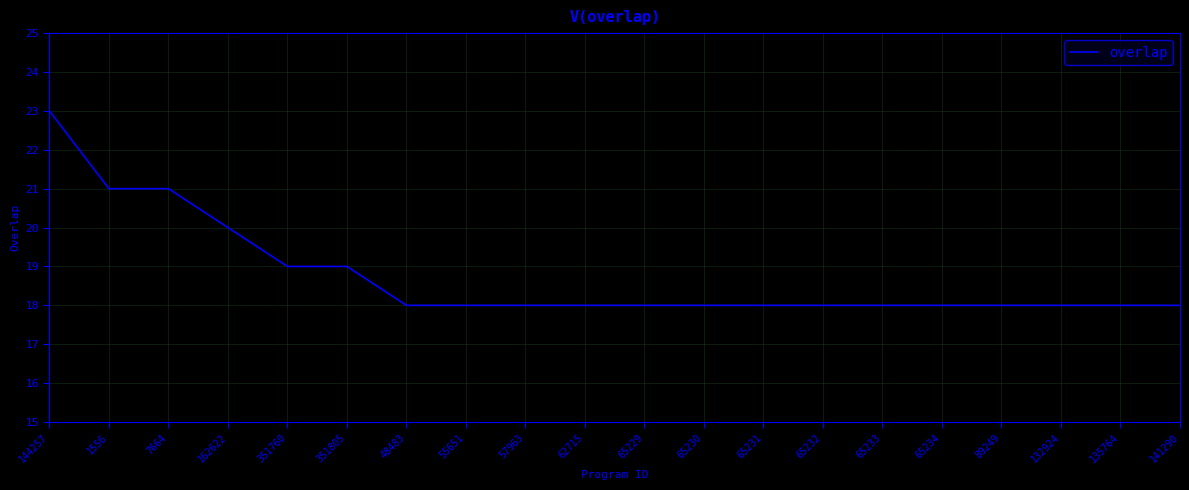

Is it true that the value at 65232 is 18?

True